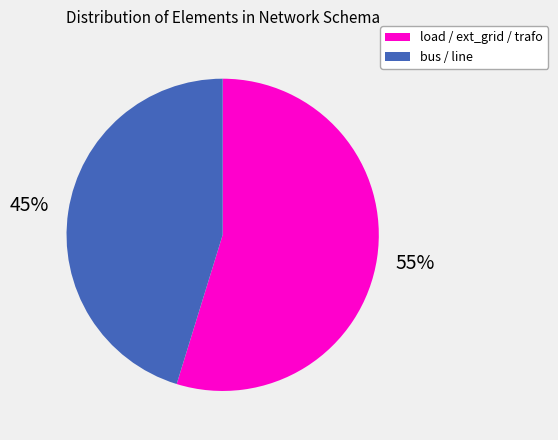

Count the number of slices in the pie.

2